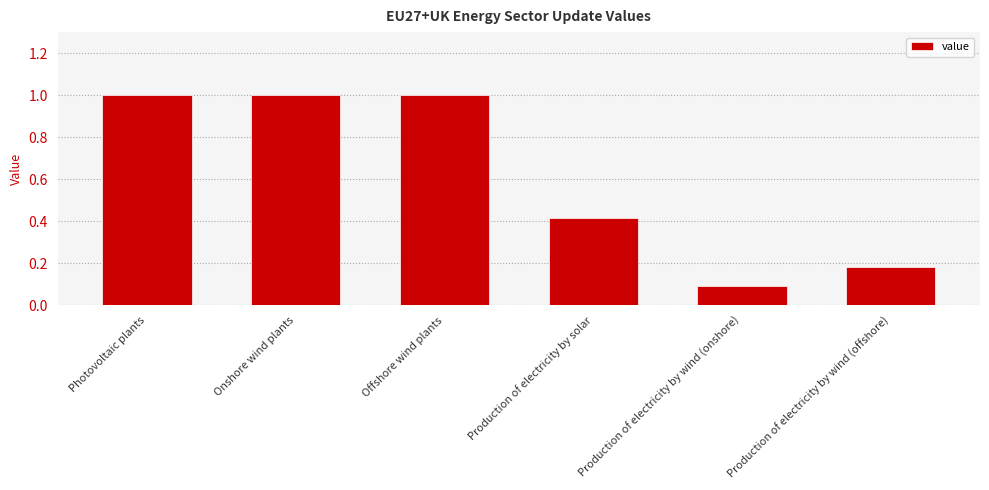

True or false: the data shows 0.1 at Production of electricity by wind (onshore).

True